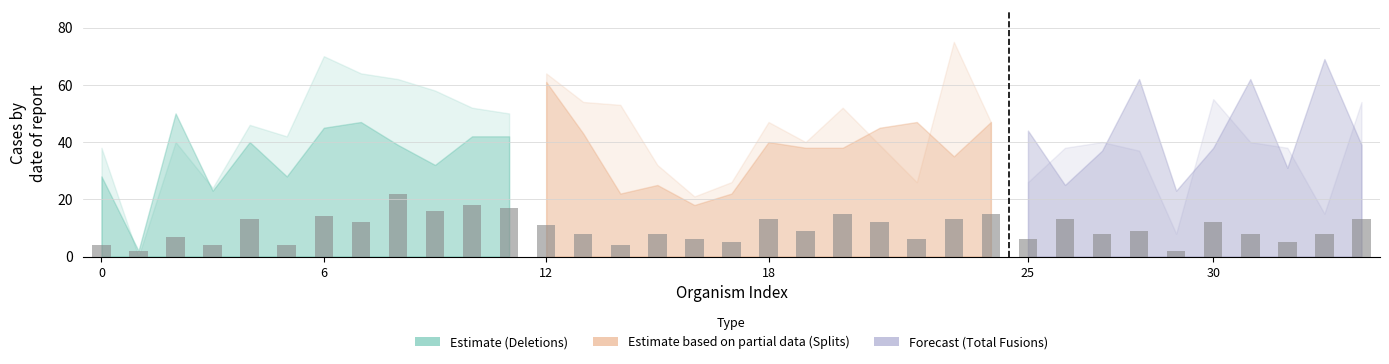

Are the bars horizontal?

No